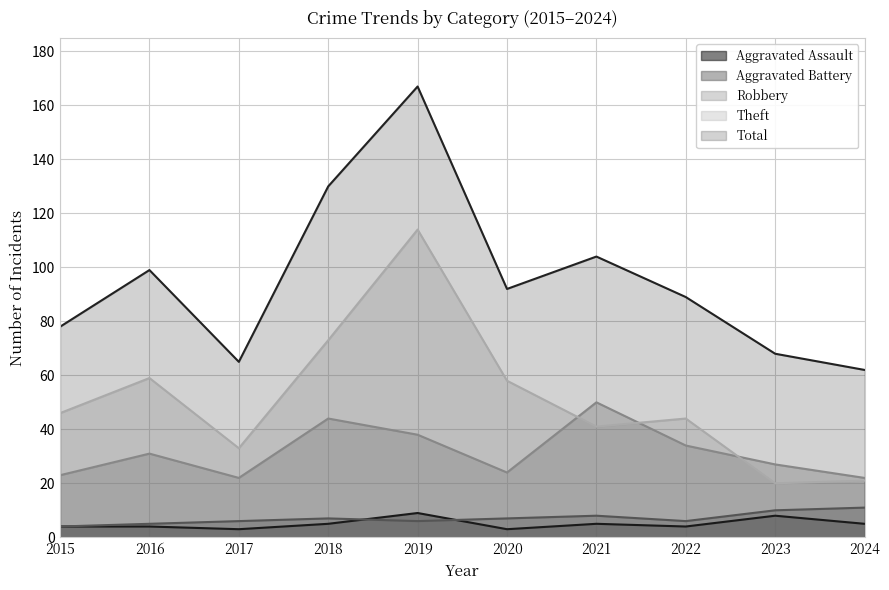

What is the difference between the Theft values at 2024 and 2019?

93